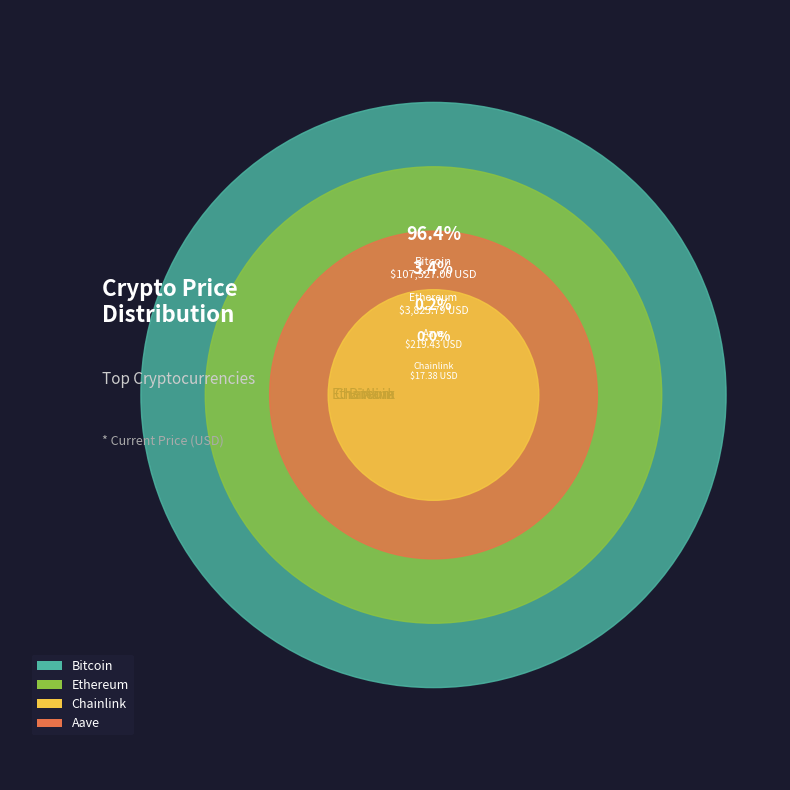

True or false: Aave accounts for 1% of the total.

False